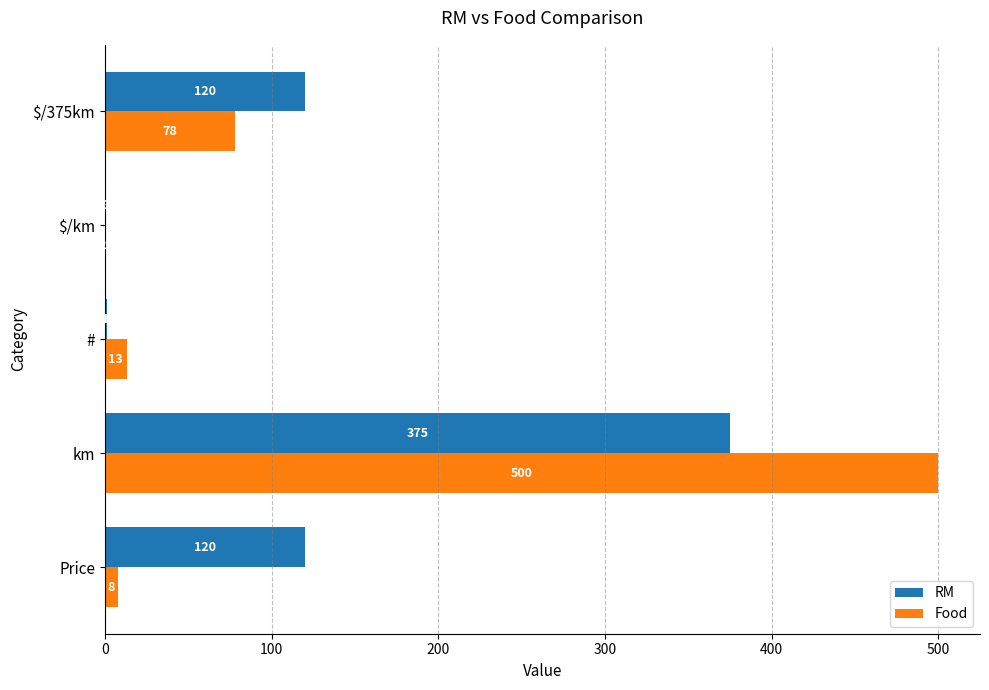

Which category has the highest value across all series?

km